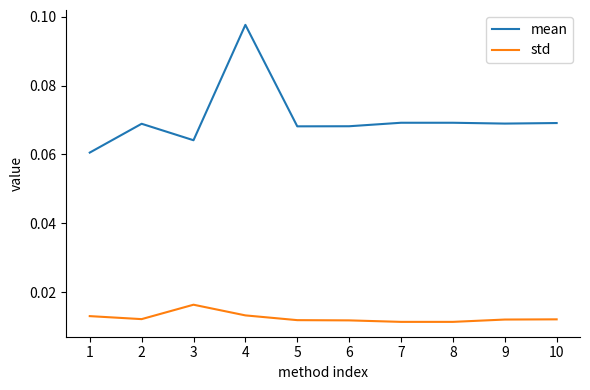

Which category has the highest value in the std series?

3